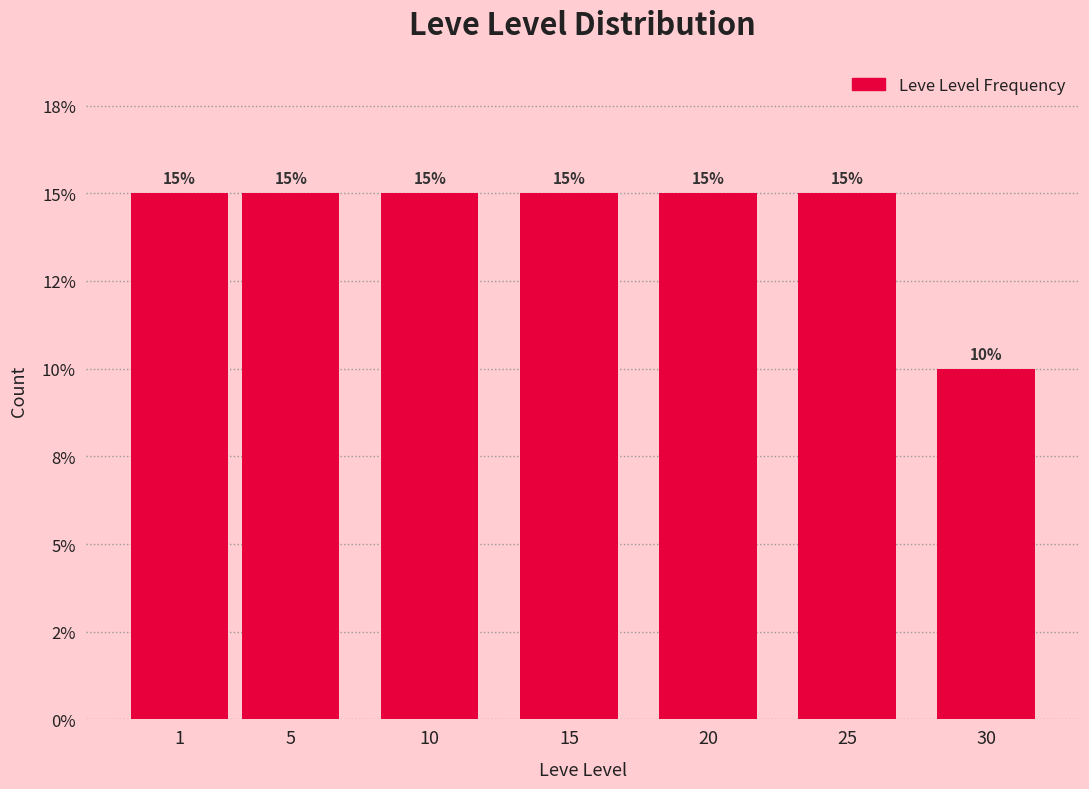

Does the chart contain any negative values?

No